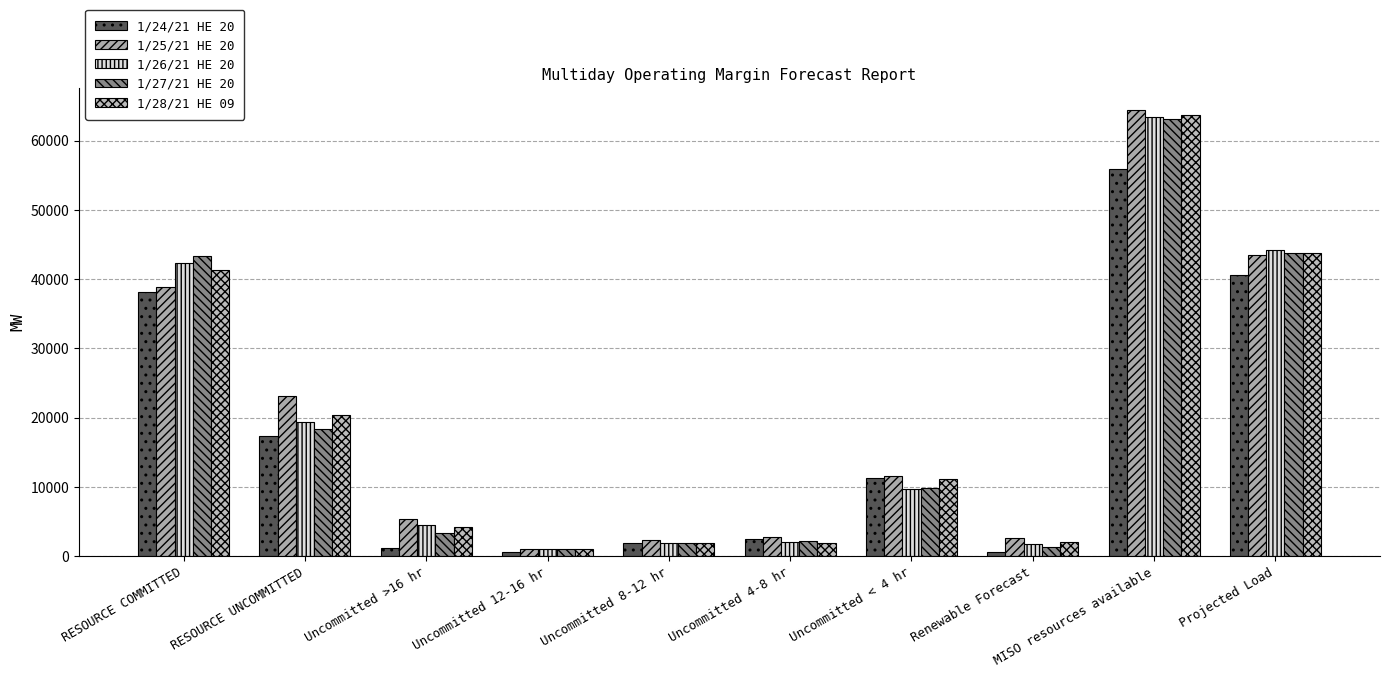

What is the label of the 10th bar from the left?

Projected Load